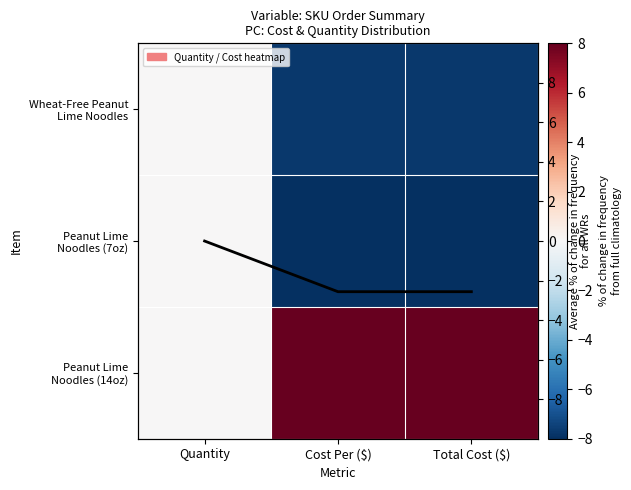

Which has a higher value, Cost Per ($) or Total Cost ($)?

Total Cost ($)